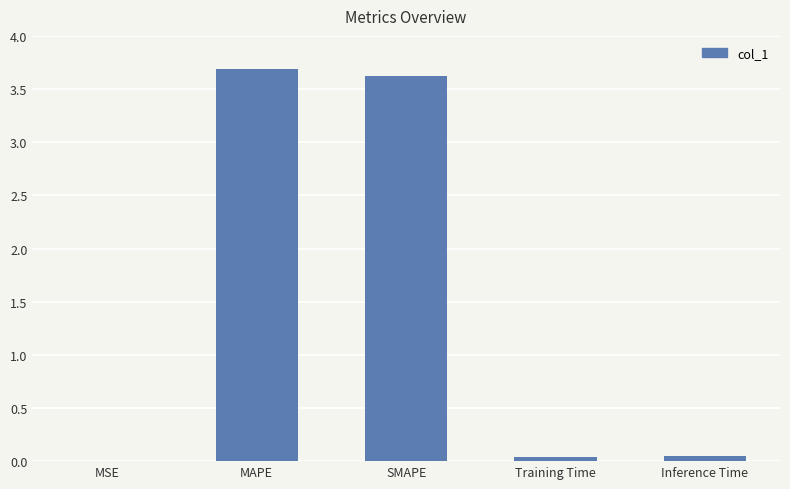

Which category has the highest value across all series?

MAPE